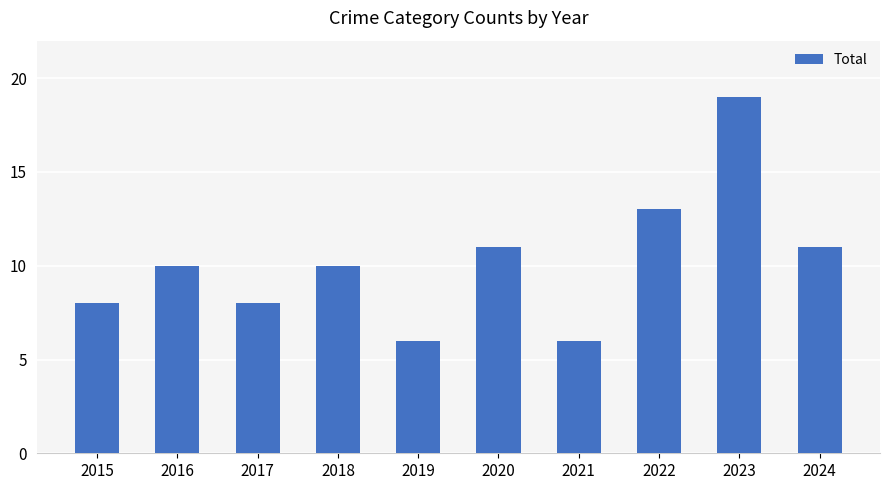

Reading left to right, list all the values displayed in this chart.

8	10	8	10	6	11	6	13	19	11